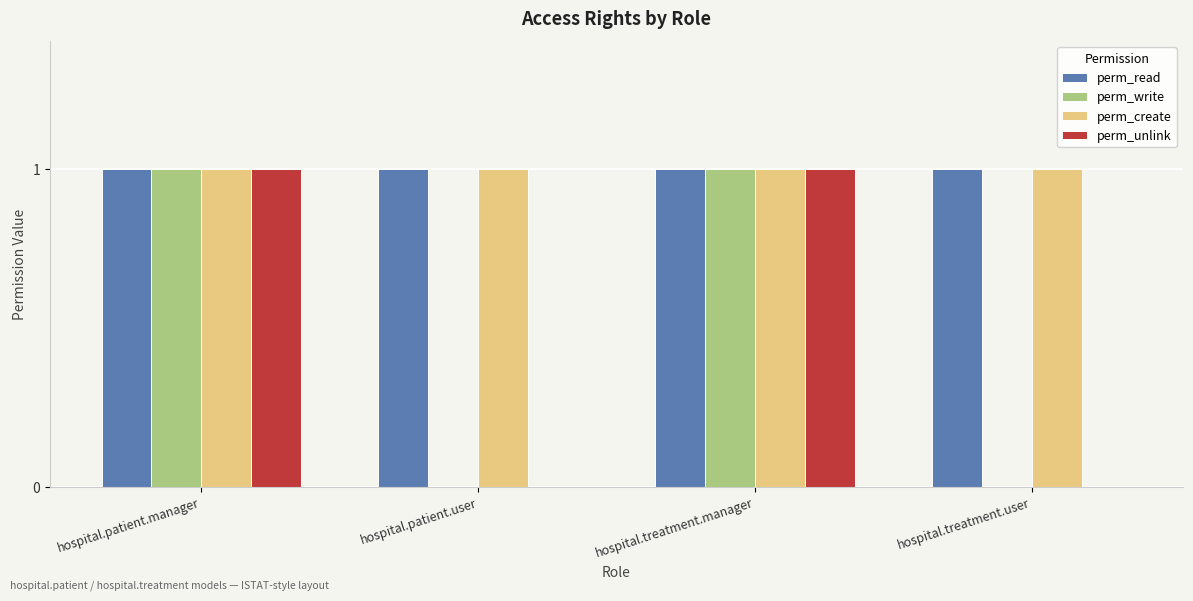

What is the total value across all series at hospital.treatment.manager?

4